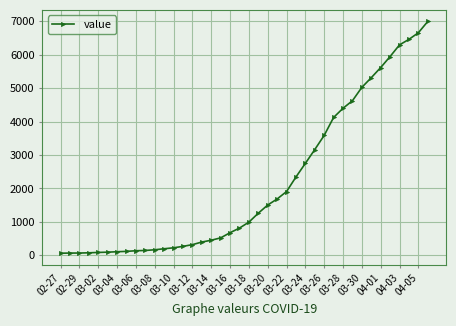

What is the sum of all values?

85677